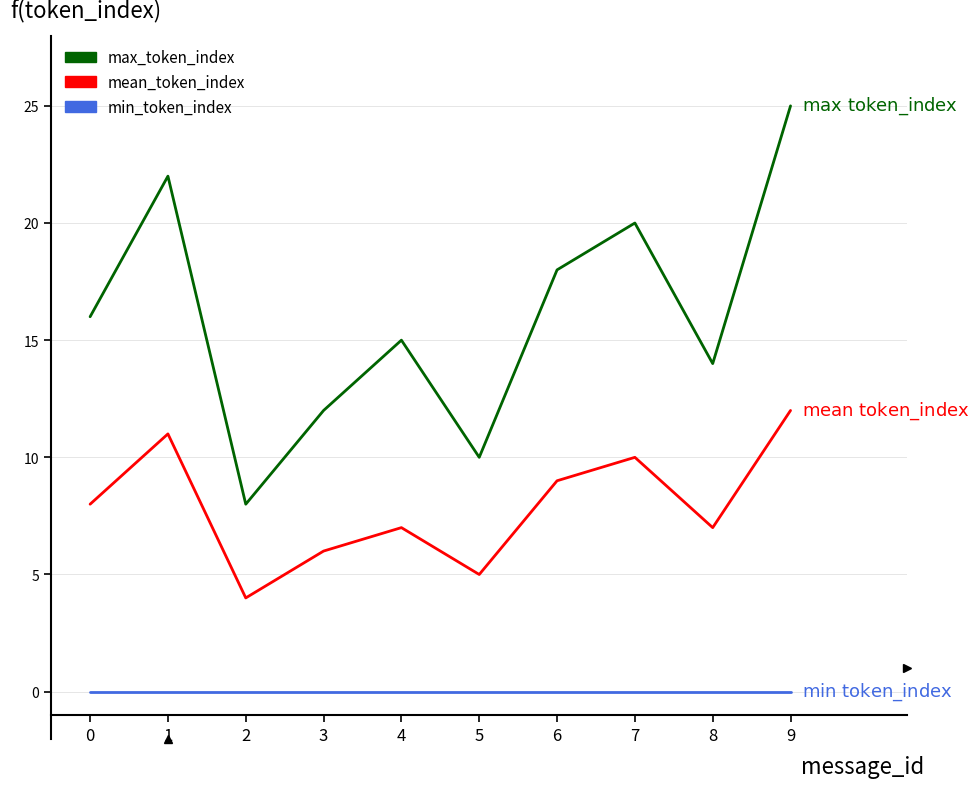

True or false: max_token_index and mean_token_index intersect in this chart.

False